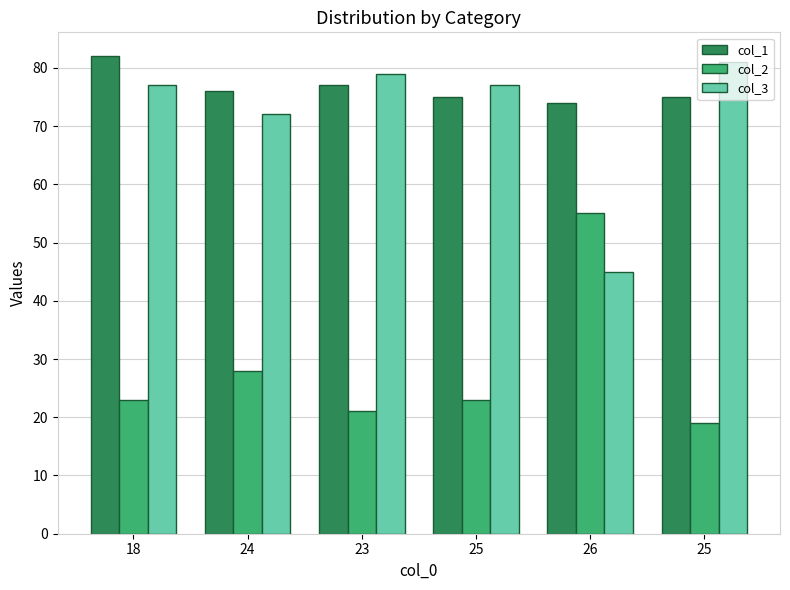

How many data points does each series have?

6